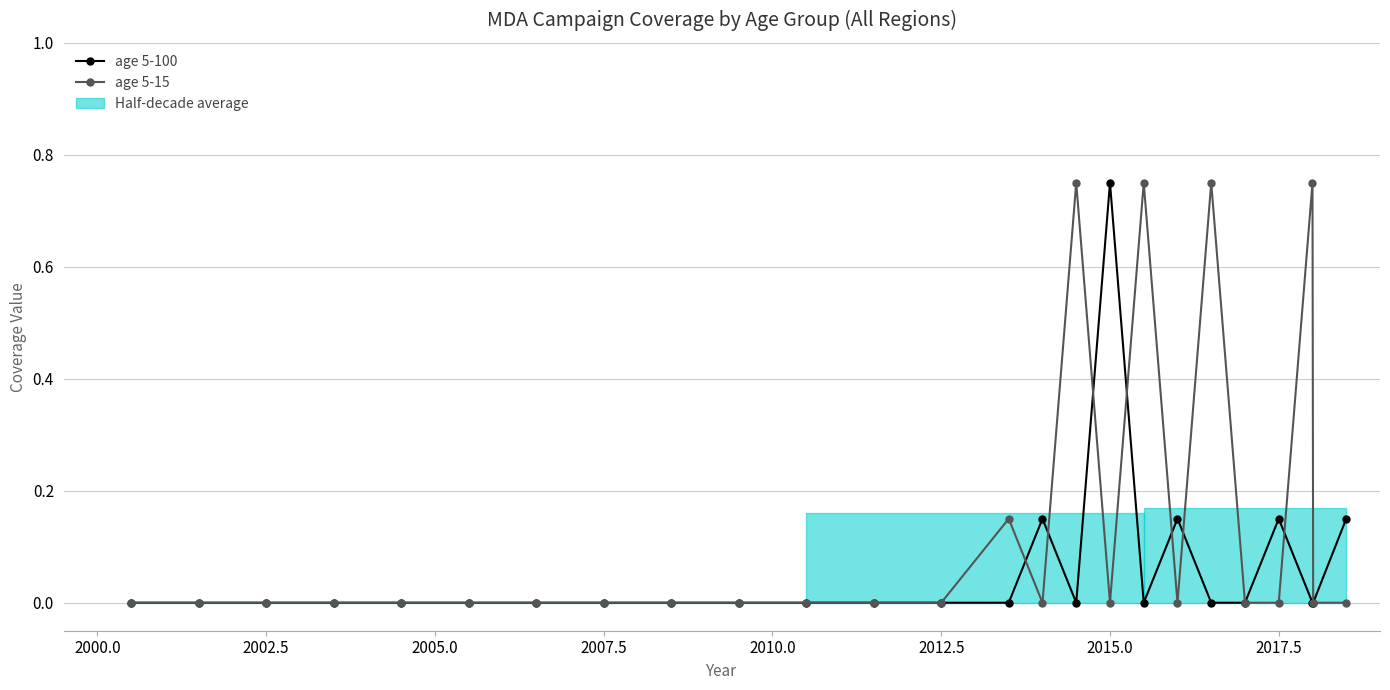

How many interior local valleys does the age 5-15 series have?

3